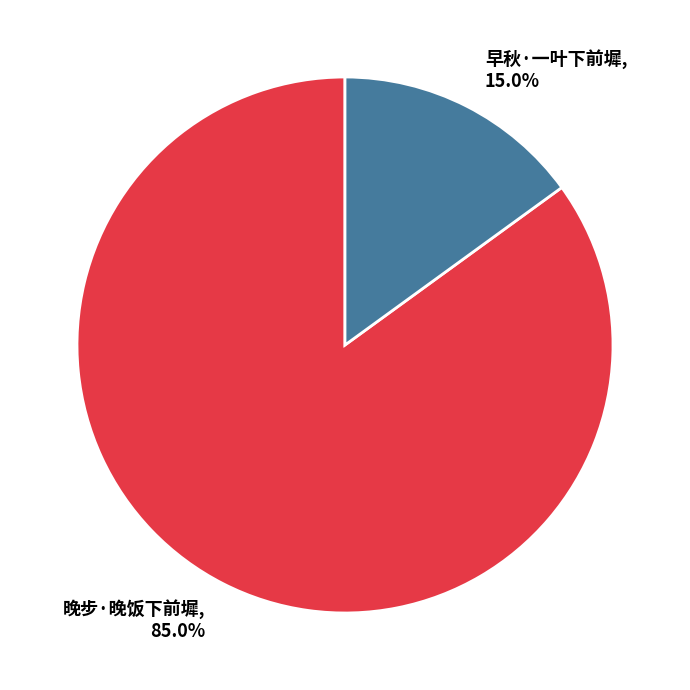

Approximately how many times larger is the value at 早秋·一叶下前墀 compared to 晚步·晚饭下前墀?

0.2